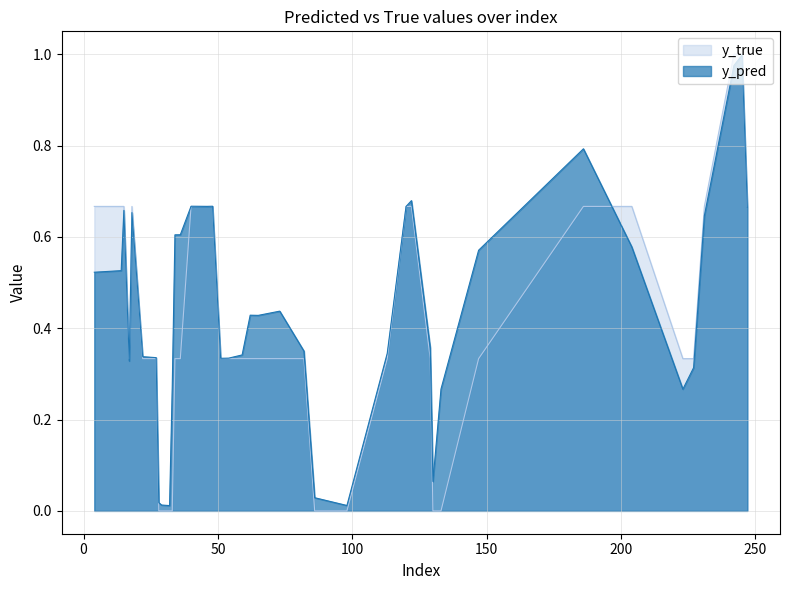

How many times do y_pred and y_true cross each other?

15